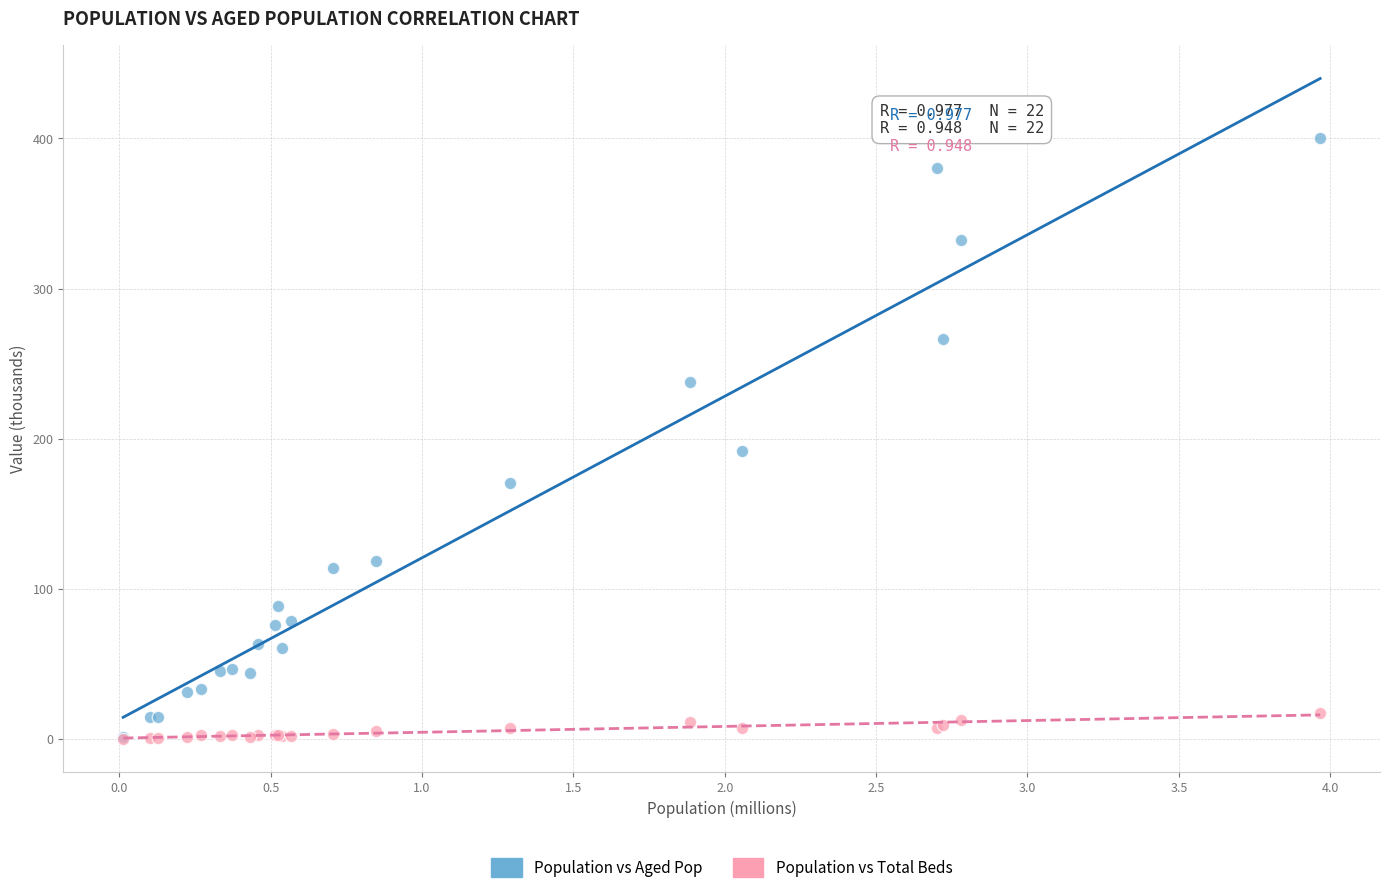

Across all series, what Y value is closest to 200?

191.6